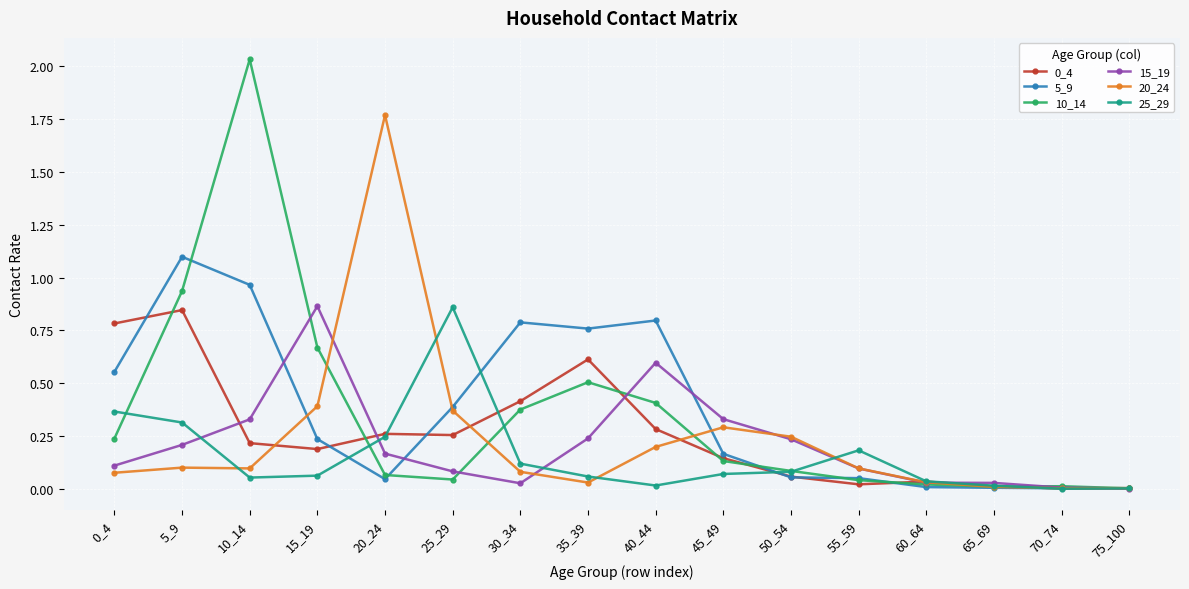

Which category has the highest value across all series?

10_14